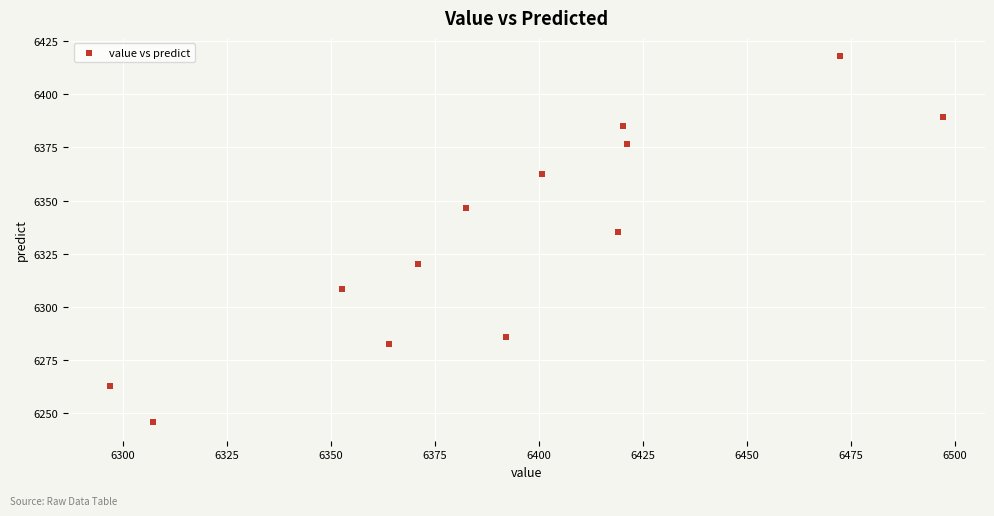

What is the range of Y values (max minus min)?

172.1